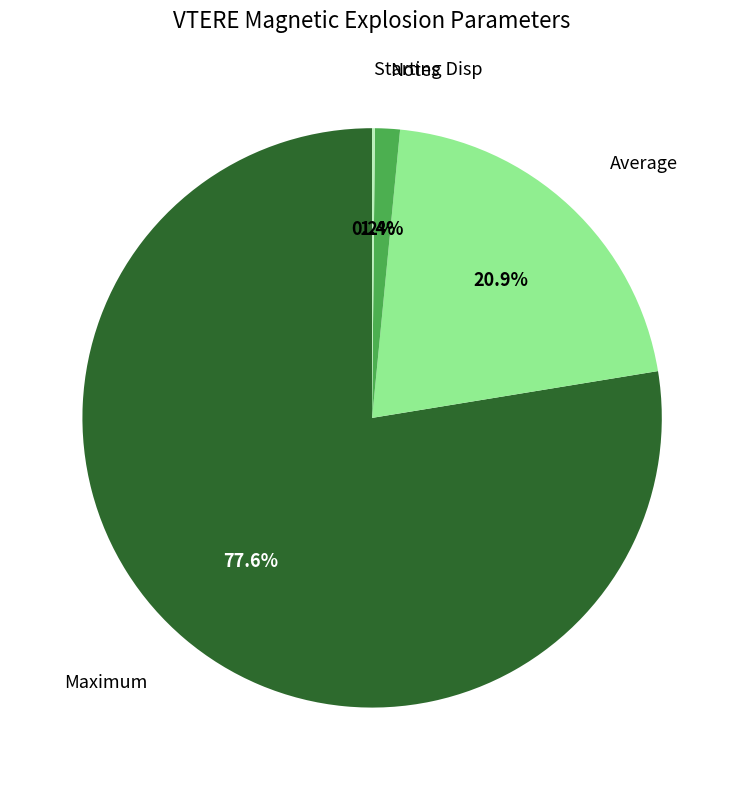

What percentage do Average and Notes together represent?

22.3%